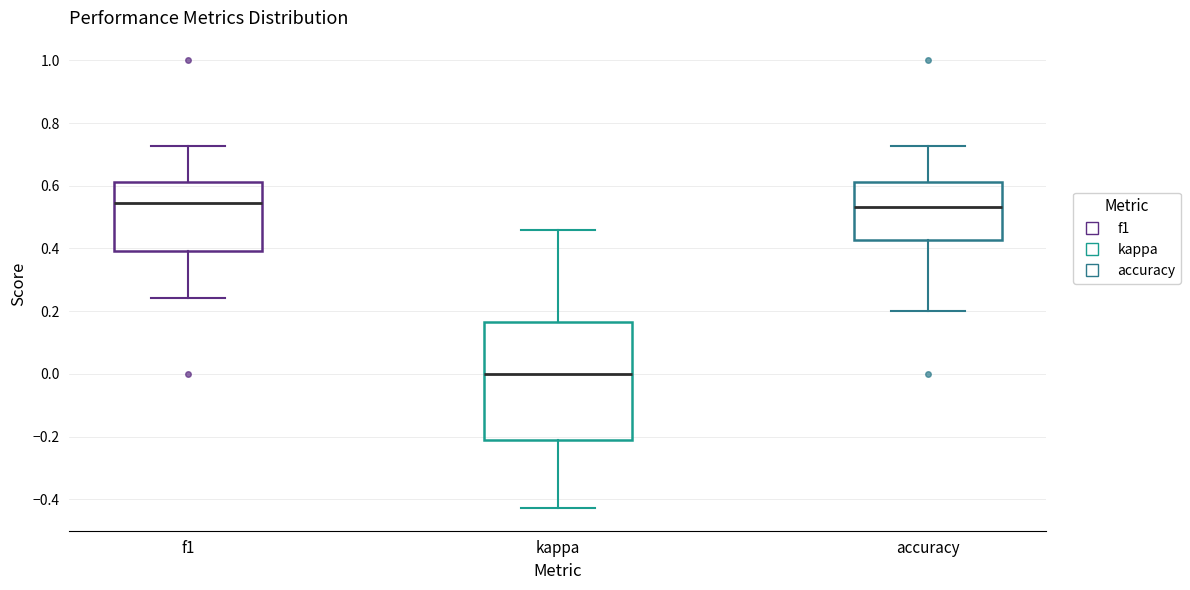

Comparing the boxes themselves (not the whiskers), which one is the tallest?

kappa